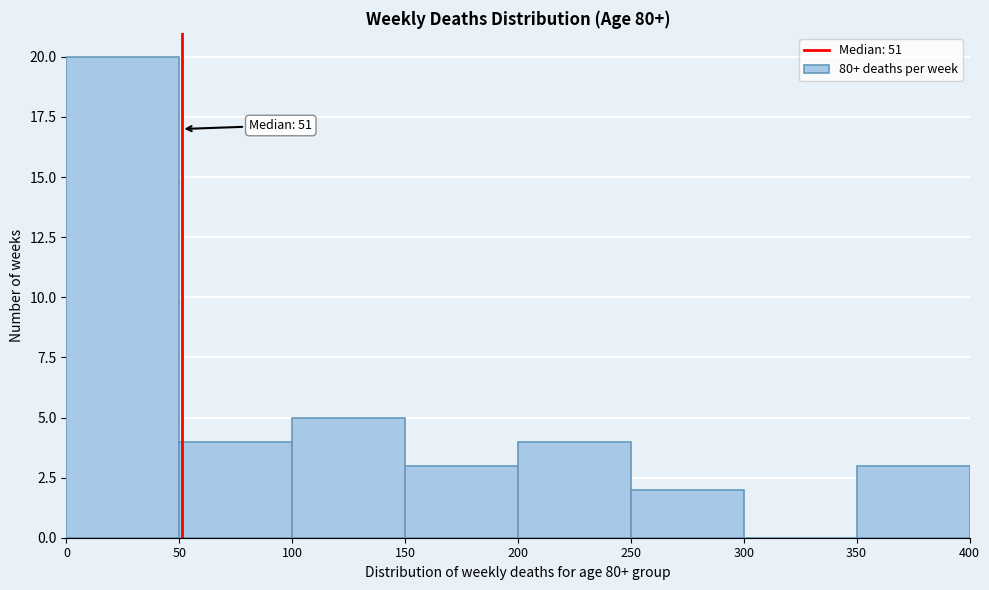

Over which range of the x-axis is the bar tallest?

0 to 50